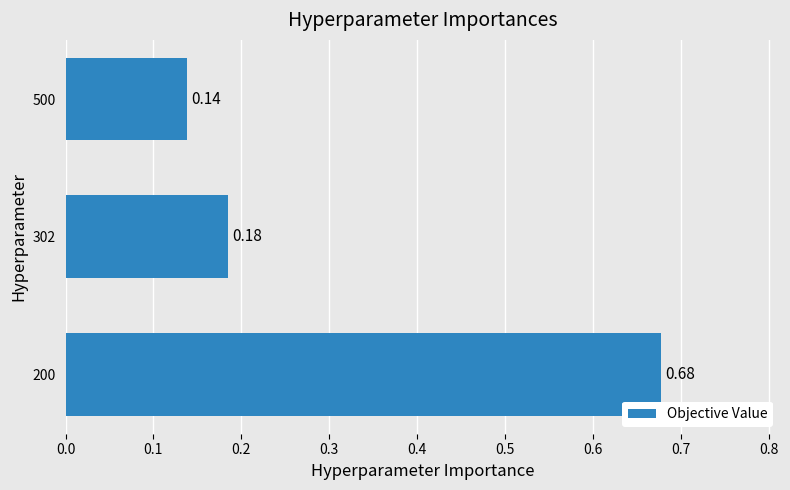

What is the difference between the maximum and minimum values?

0.5